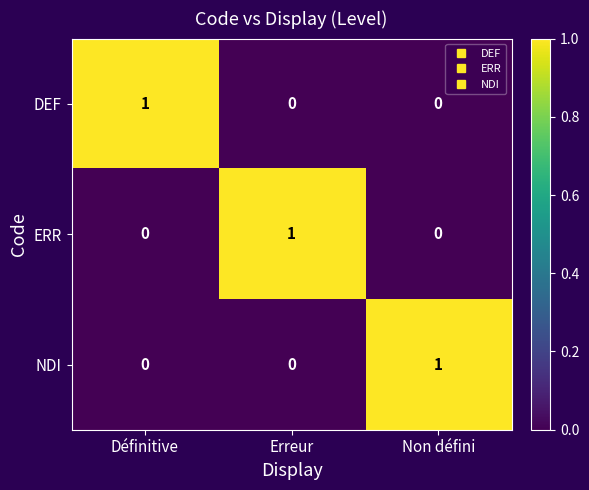

The value of DEF at Non défini is 0. True or false?

True